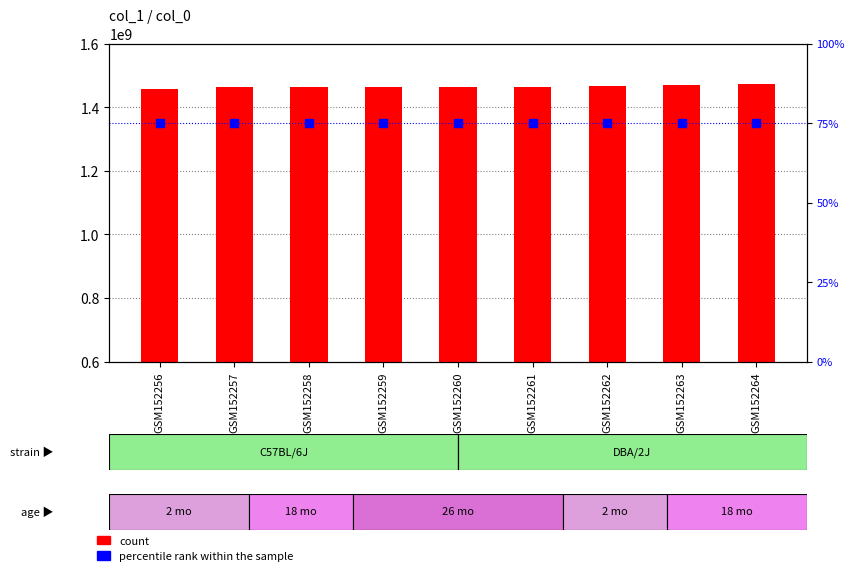

Which series has the largest total across all categories?

count